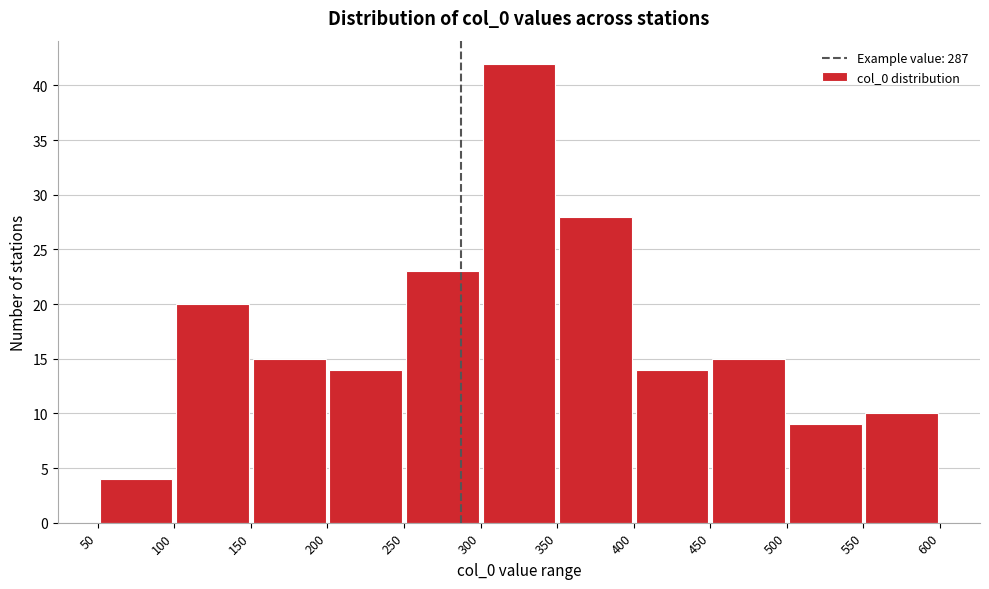

Which range on the x-axis has the tallest bar?

300 to 350